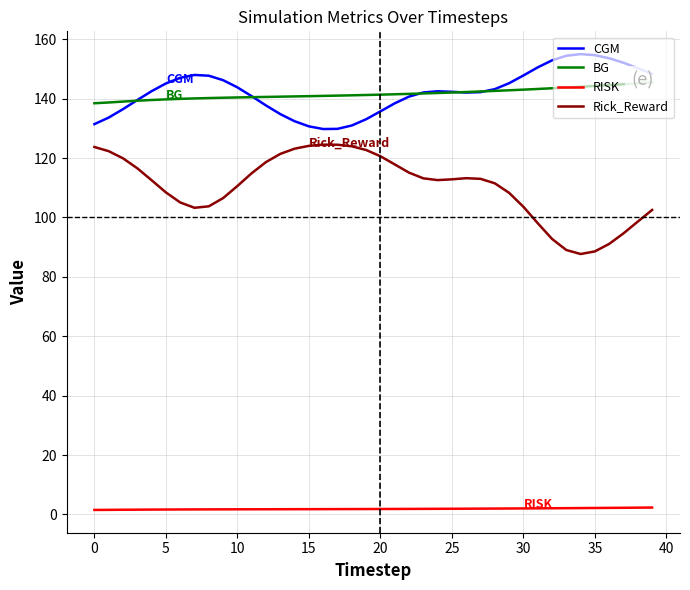

Reading left to right, extract all data points from this chart.

CGM: 131.4	133.6	136.5	139.6	142.5	145.1	147.1	148.0	147.7	146.2	143.8	140.8	137.7	134.8	132.4	130.7	129.8	129.9	131.0	133.1	135.7	138.4	140.7	142.1	142.5	142.3	142.1	142.2	143.2	145.2	147.8	150.6	152.9	154.5	155.0	154.7	153.6	152.1	150.3	148.4
BG: 138.5	138.7	139.0	139.3	139.6	139.8	140.0	140.1	140.2	140.3	140.4	140.5	140.6	140.7	140.8	140.9	141.0	141.0	141.1	141.3	141.4	141.5	141.6	141.8	141.9	142.1	142.3	142.4	142.6	142.8	143.1	143.3	143.5	143.8	144.0	144.3	144.6	144.9	145.2	145.5
RISK: 1.5	1.5	1.6	1.6	1.6	1.6	1.7	1.7	1.7	1.7	1.7	1.7	1.7	1.7	1.8	1.8	1.8	1.8	1.8	1.8	1.8	1.8	1.8	1.9	1.9	1.9	1.9	1.9	2.0	2.0	2.0	2.0	2.1	2.1	2.1	2.2	2.2	2.2	2.3	2.3
Rick_Reward: 123.7	122.3	119.9	116.6	112.5	108.4	105.1	103.3	103.8	106.5	110.6	114.9	118.7	121.4	123.2	124.1	124.5	124.5	124.0	122.7	120.6	117.9	115.1	113.2	112.6	112.8	113.2	113.0	111.5	108.3	103.6	98.1	92.8	89.0	87.7	88.6	91.1	94.7	98.6	102.5